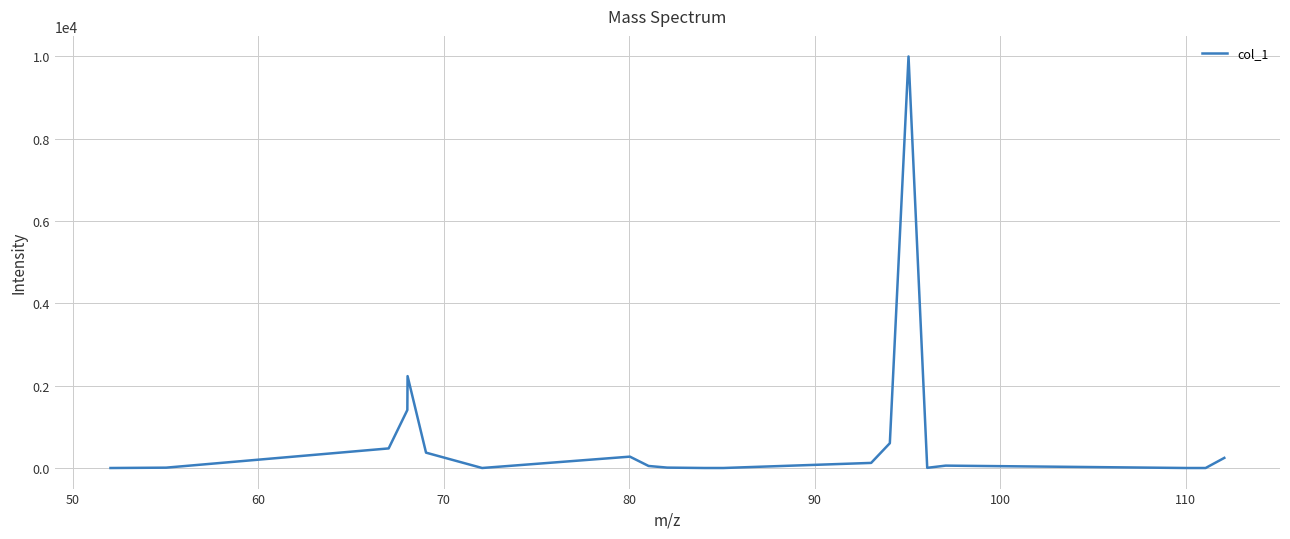

What is the difference between the maximum and minimum values?

10000.0